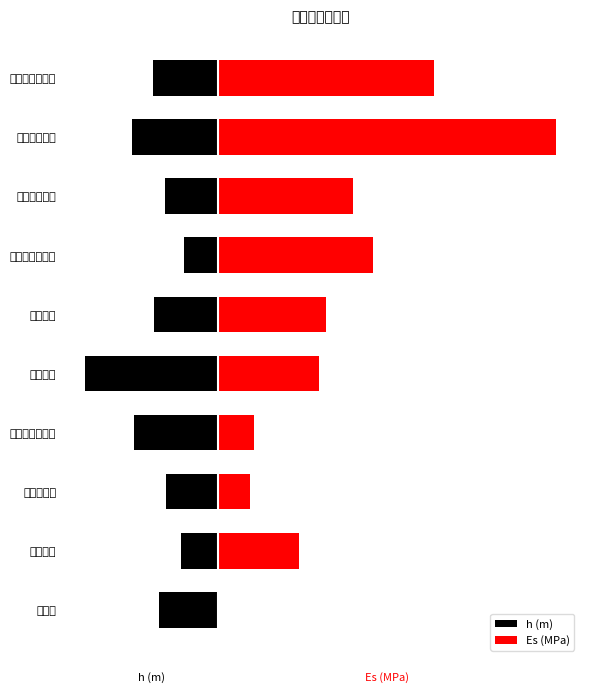

Which has a higher value, 粉质粘土 or 中等风化凝灰岩?

粉质粘土